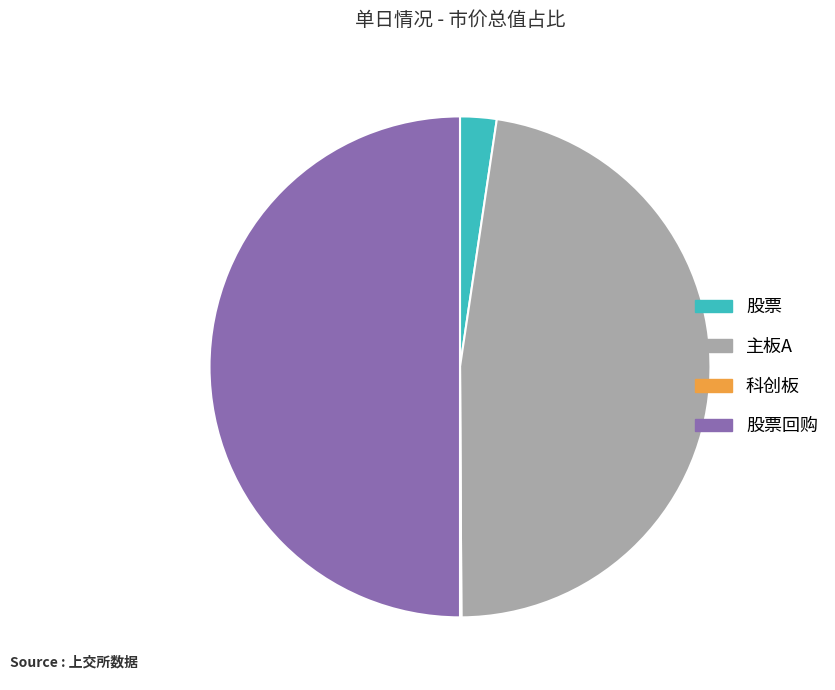

What is the ratio of the value at 主板A to the value at 股票回购?

1.0